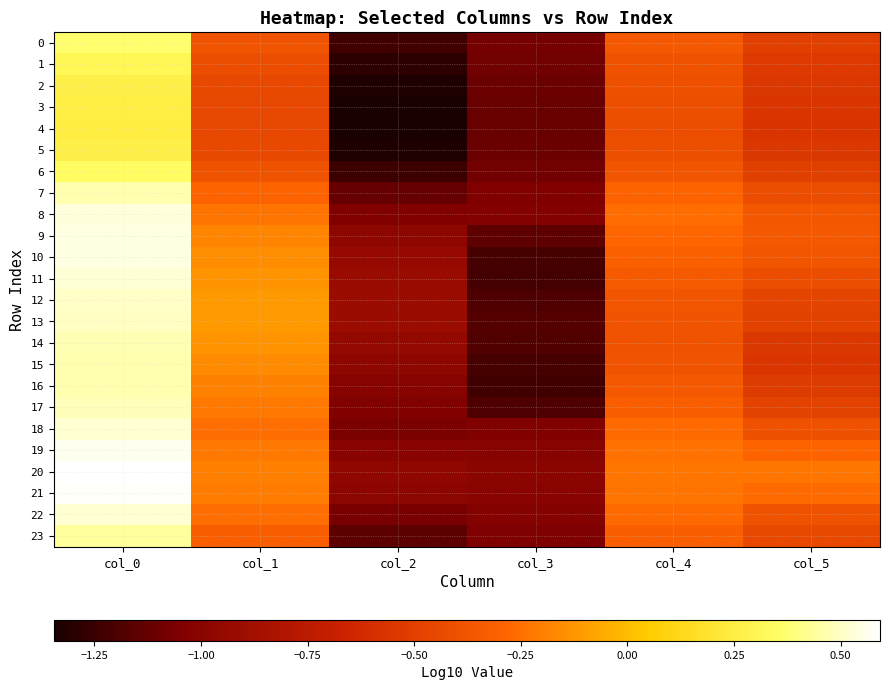

Which series has the largest total across all categories?

20